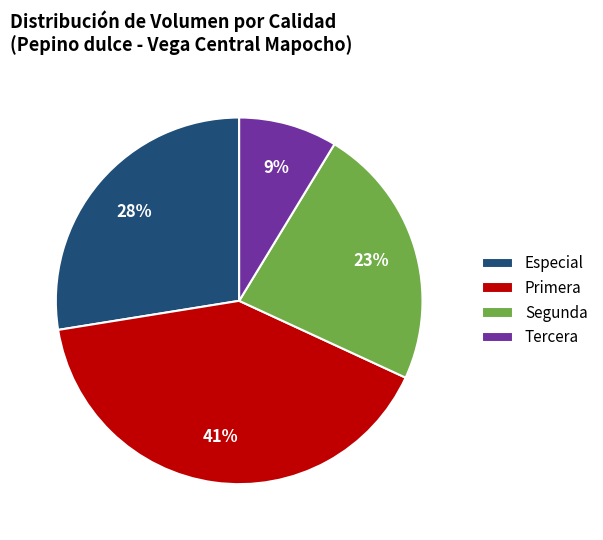

What is the smallest slice in the pie chart?

Tercera